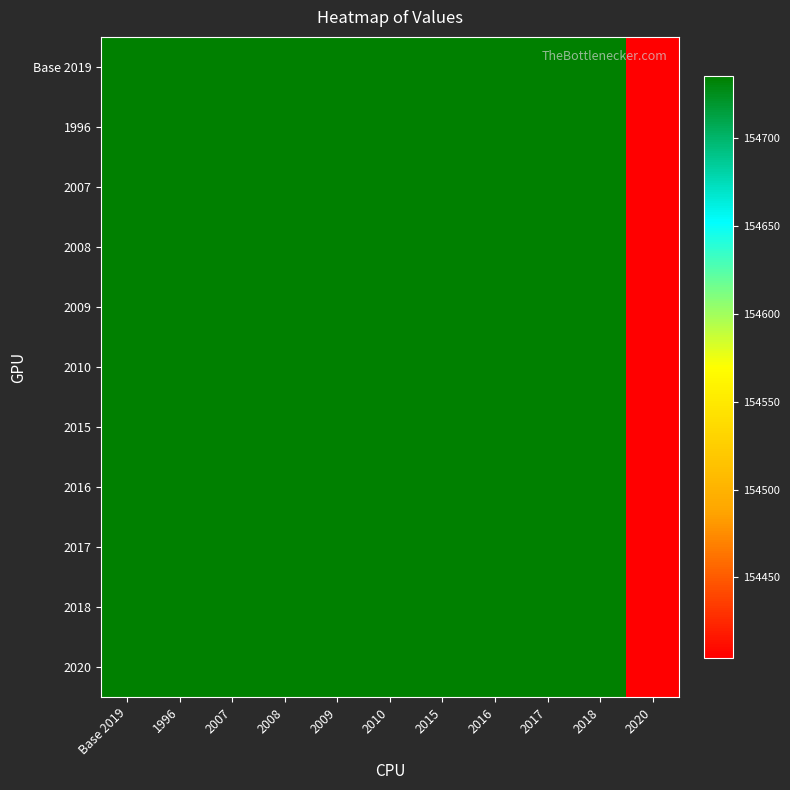

Reading left to right, list all the values displayed in this chart.

Base 2019: Base 2019=154735.3	1996=154735.3	2007=154735.3	2008=154735.3	2009=154735.3	2010=154735.3	2015=154735.3	2016=154735.3	2017=154735.3	2018=154735.3	2020=154404.2
1996: Base 2019=154735.3	1996=154735.3	2007=154735.3	2008=154735.3	2009=154735.3	2010=154735.3	2015=154735.3	2016=154735.3	2017=154735.3	2018=154735.3	2020=154404.2
2007: Base 2019=154735.3	1996=154735.3	2007=154735.3	2008=154735.3	2009=154735.3	2010=154735.3	2015=154735.3	2016=154735.3	2017=154735.3	2018=154735.3	2020=154404.2
2008: Base 2019=154735.3	1996=154735.3	2007=154735.3	2008=154735.3	2009=154735.3	2010=154735.3	2015=154735.3	2016=154735.3	2017=154735.3	2018=154735.3	2020=154404.2
2009: Base 2019=154735.3	1996=154735.3	2007=154735.3	2008=154735.3	2009=154735.3	2010=154735.3	2015=154735.3	2016=154735.3	2017=154735.3	2018=154735.3	2020=154404.2
2010: Base 2019=154735.3	1996=154735.3	2007=154735.3	2008=154735.3	2009=154735.3	2010=154735.3	2015=154735.3	2016=154735.3	2017=154735.3	2018=154735.3	2020=154404.2
2015: Base 2019=154735.3	1996=154735.3	2007=154735.3	2008=154735.3	2009=154735.3	2010=154735.3	2015=154735.3	2016=154735.3	2017=154735.3	2018=154735.3	2020=154404.2
2016: Base 2019=154735.3	1996=154735.3	2007=154735.3	2008=154735.3	2009=154735.3	2010=154735.3	2015=154735.3	2016=154735.3	2017=154735.3	2018=154735.3	2020=154404.2
2017: Base 2019=154735.3	1996=154735.3	2007=154735.3	2008=154735.3	2009=154735.3	2010=154735.3	2015=154735.3	2016=154735.3	2017=154735.3	2018=154735.3	2020=154404.2
2018: Base 2019=154735.3	1996=154735.3	2007=154735.3	2008=154735.3	2009=154735.3	2010=154735.3	2015=154735.3	2016=154735.3	2017=154735.3	2018=154735.3	2020=154404.2
2020: Base 2019=154735.3	1996=154735.3	2007=154735.3	2008=154735.3	2009=154735.3	2010=154735.3	2015=154735.3	2016=154735.3	2017=154735.3	2018=154735.3	2020=154404.2